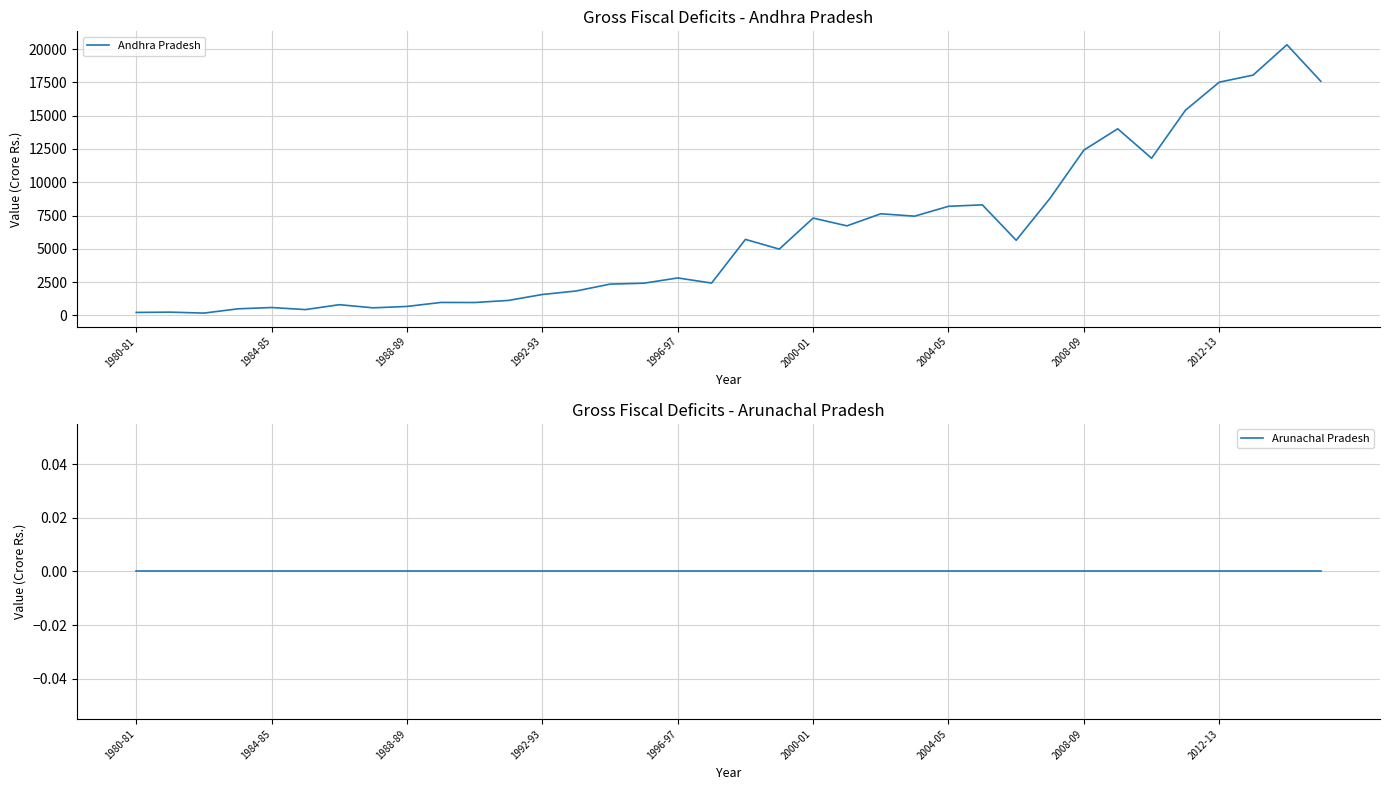

True or false: Arunachal Pradesh and Andhra Pradesh intersect in this chart.

False